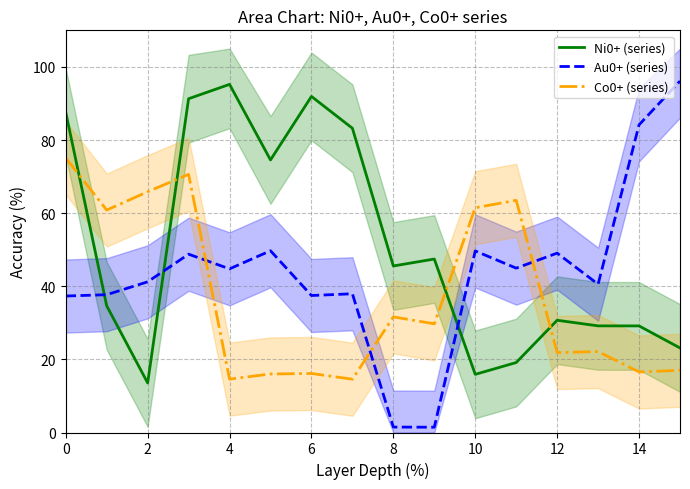

What is the approximate value of Ni0+ (series) at 13?

29.2